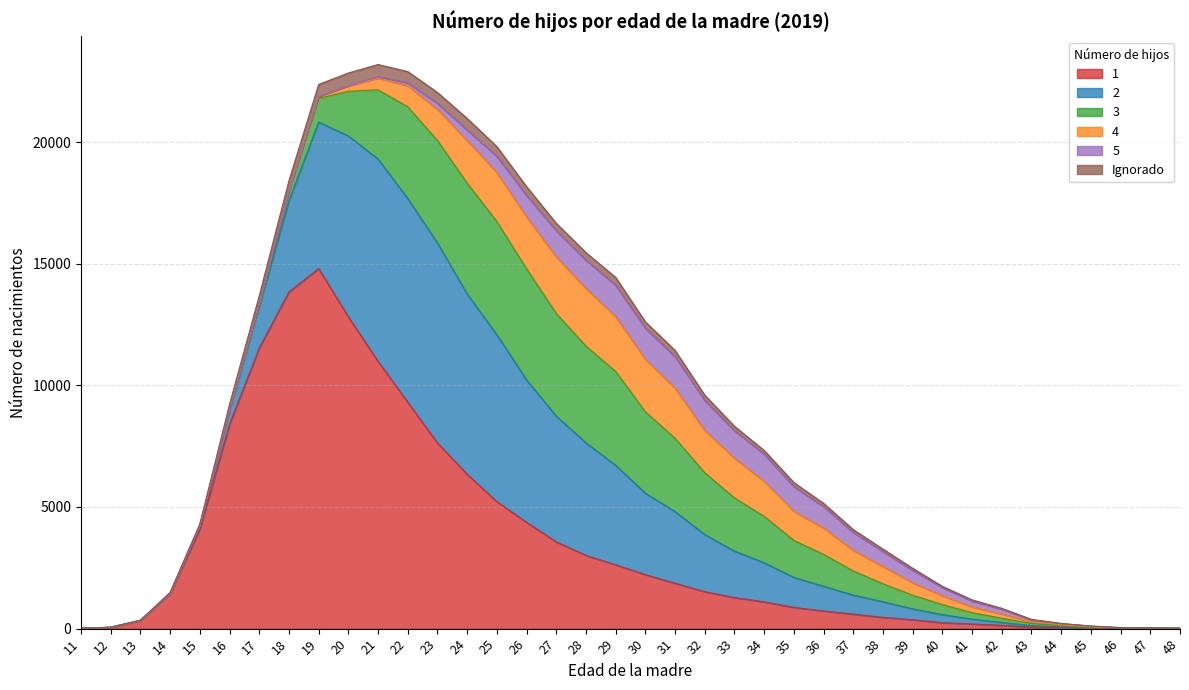

How many data points in 2 are less than 1232?

19